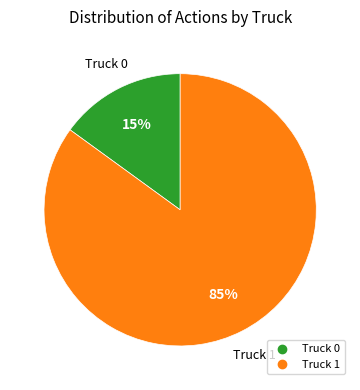

Which slice is the largest?

Truck 1